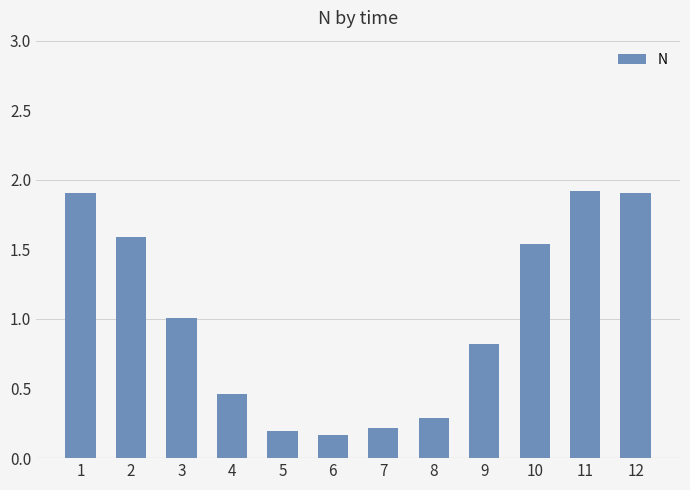

What is the greatest value displayed?

1.9